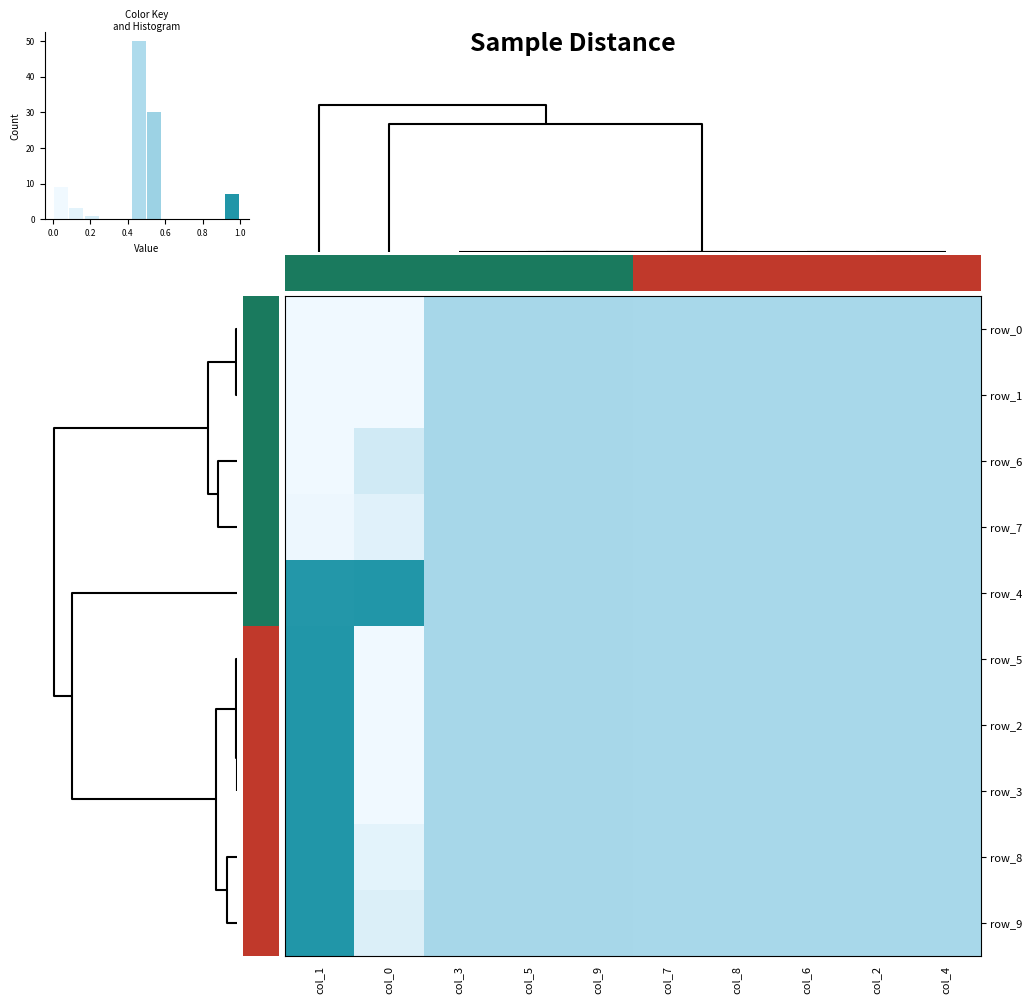

At how many categories does at least one series exceed 0?

10